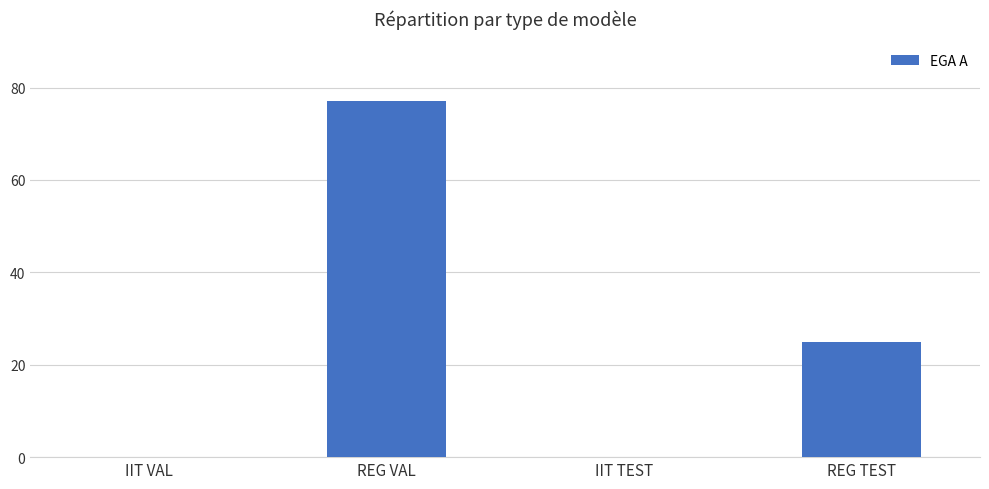

Reading left to right, transcribe all the data shown in this chart.

0	77	0	25